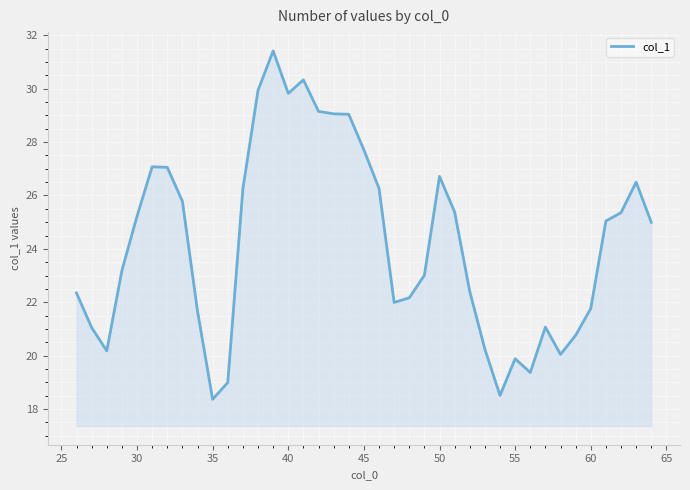

What is the minimum value shown in the chart?

18.4